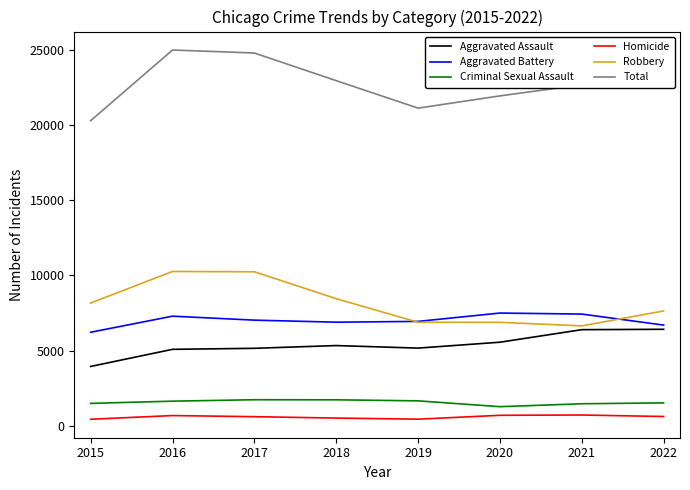

Is it true that Criminal Sexual Assault equals 1530 at 2022?

True